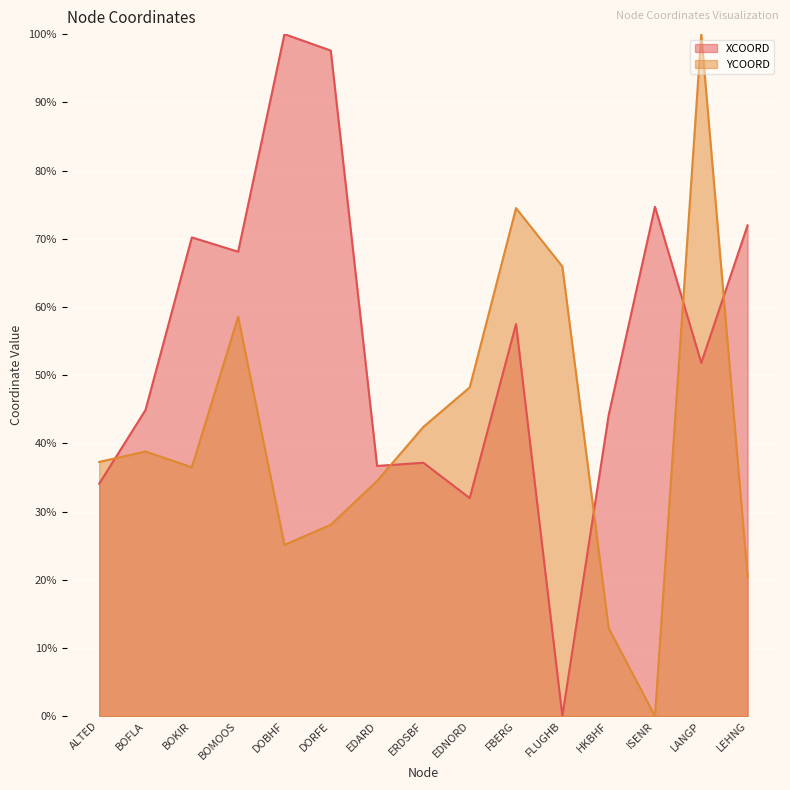

What is the average value of the XCOORD series?

54.7